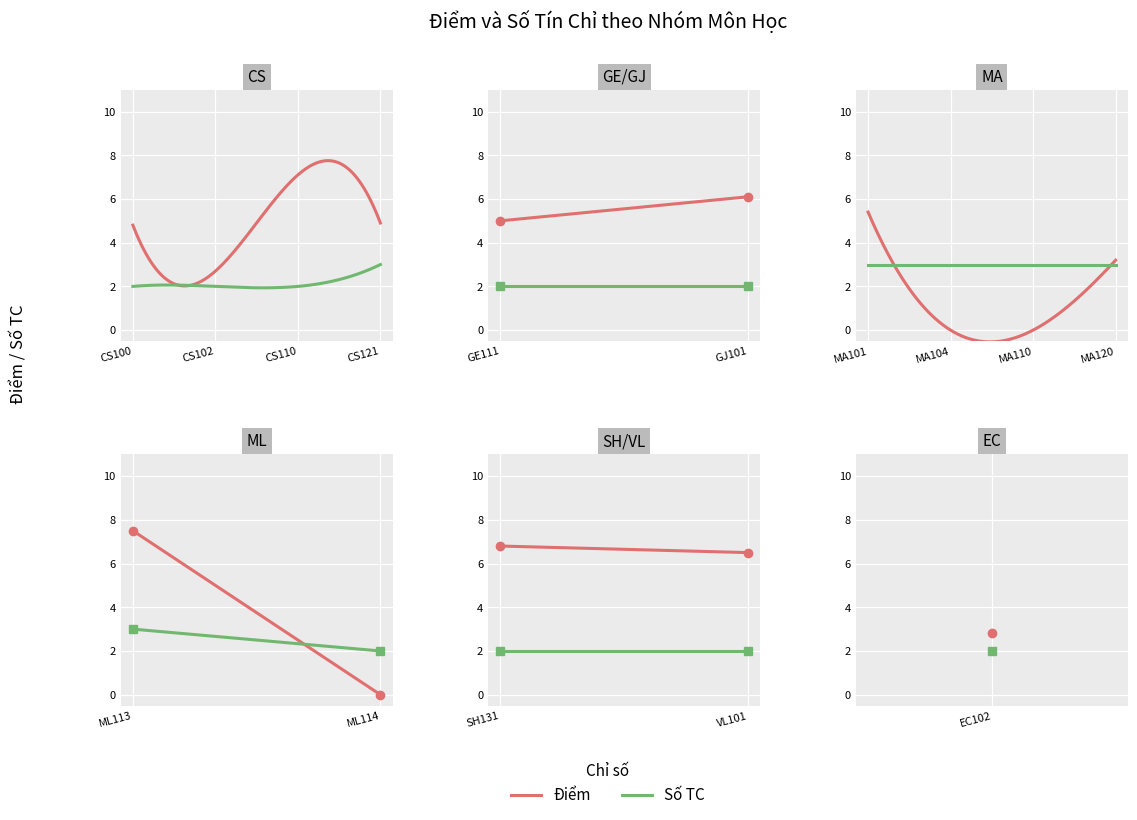

What is the value of the Số TC point at the 2nd from the left?

2.0